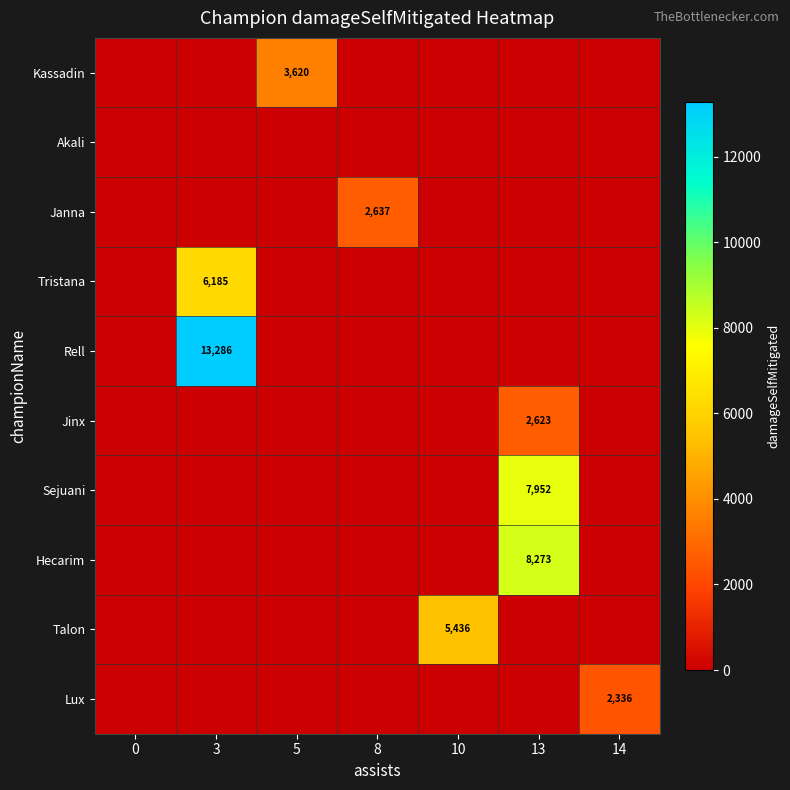

What is the highest value of the row_5 series?

2623